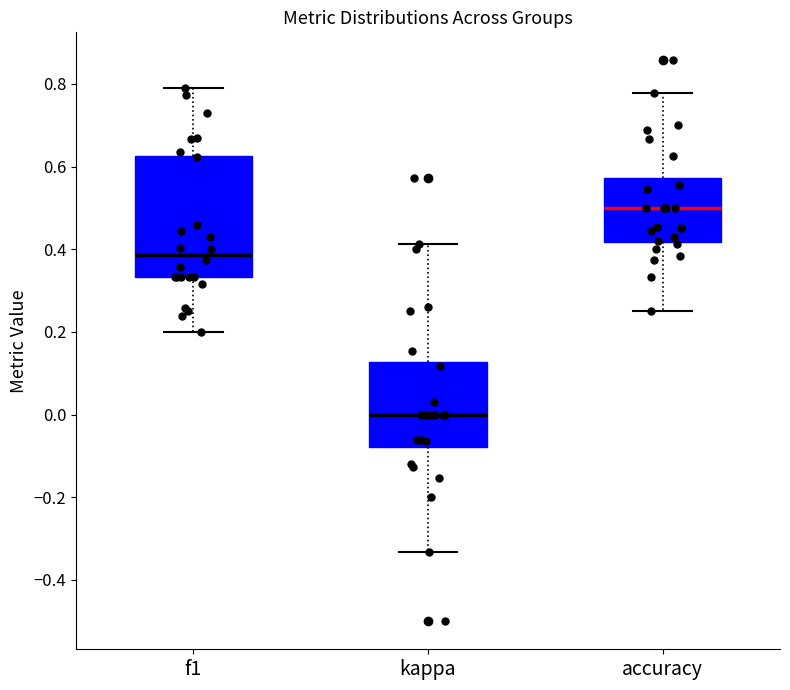

Which box is the tallest, from its lower edge to its upper edge?

f1